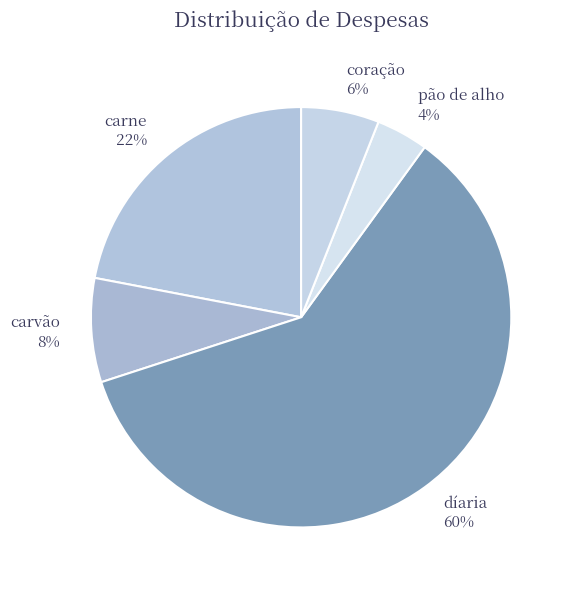

To the nearest percent, what is the average slice percentage?

20%